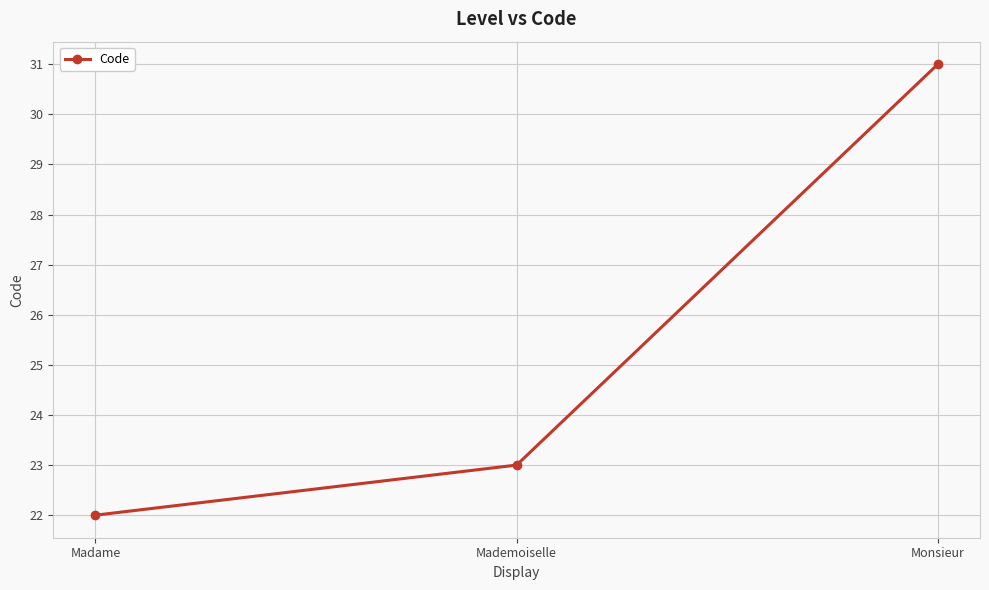

How many lines are shown in the chart?

1